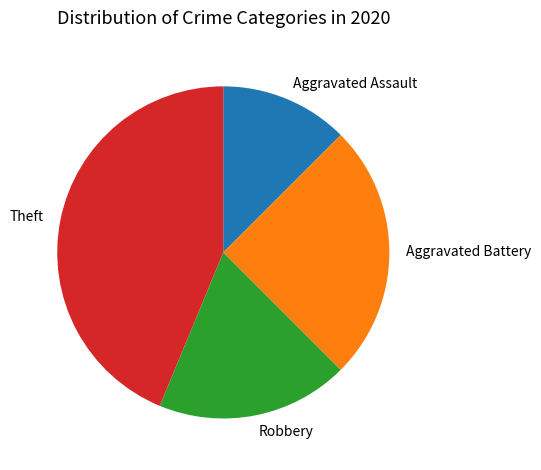

What is the smallest slice in the pie chart?

Aggravated Assault